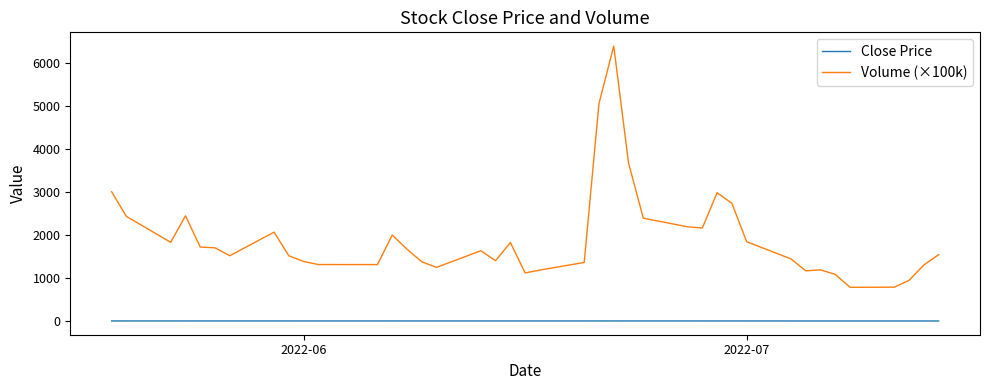

Does the chart display data point markers on the line(s)?

No